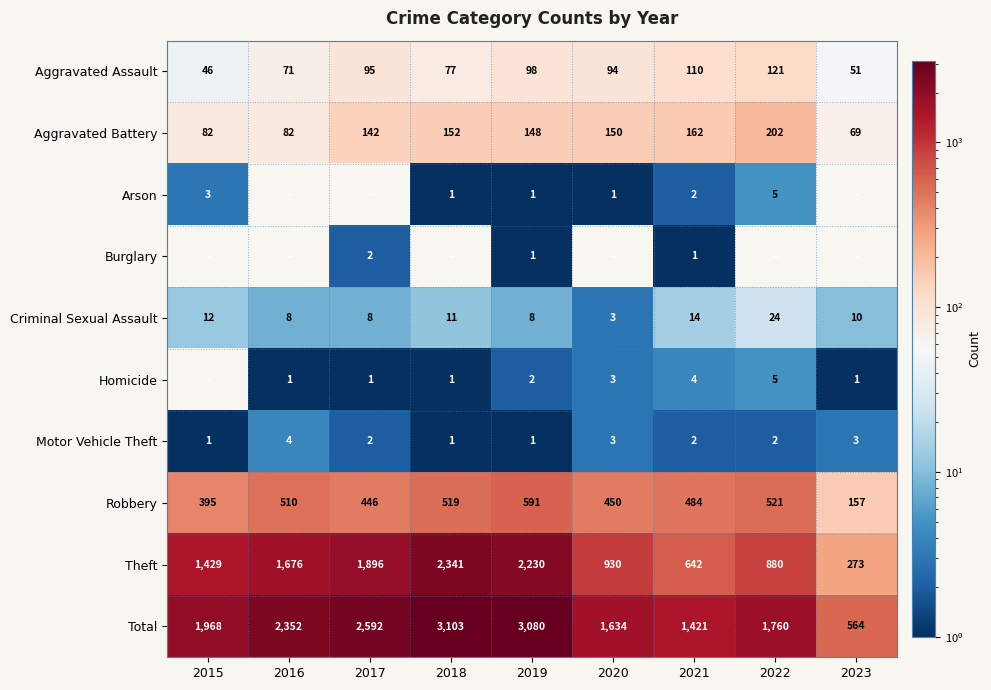

The value of Homicide at 2017 is 1.4. True or false?

False